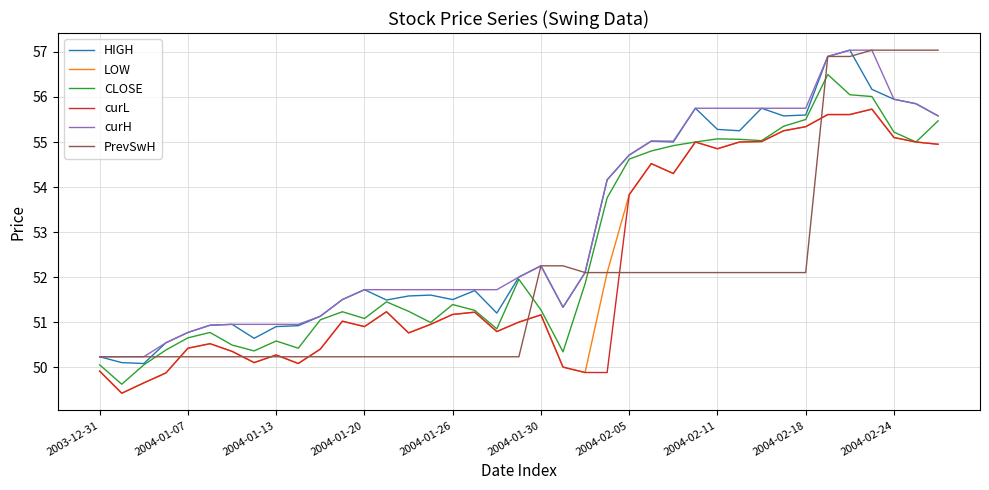

What is the minimum value for curH?

50.2